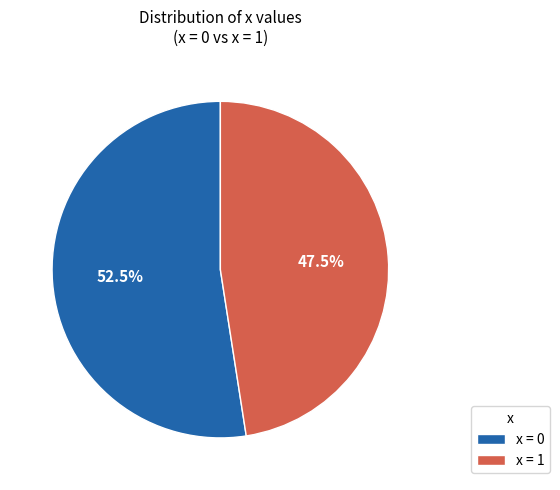

Which slice is the smallest?

x = 1